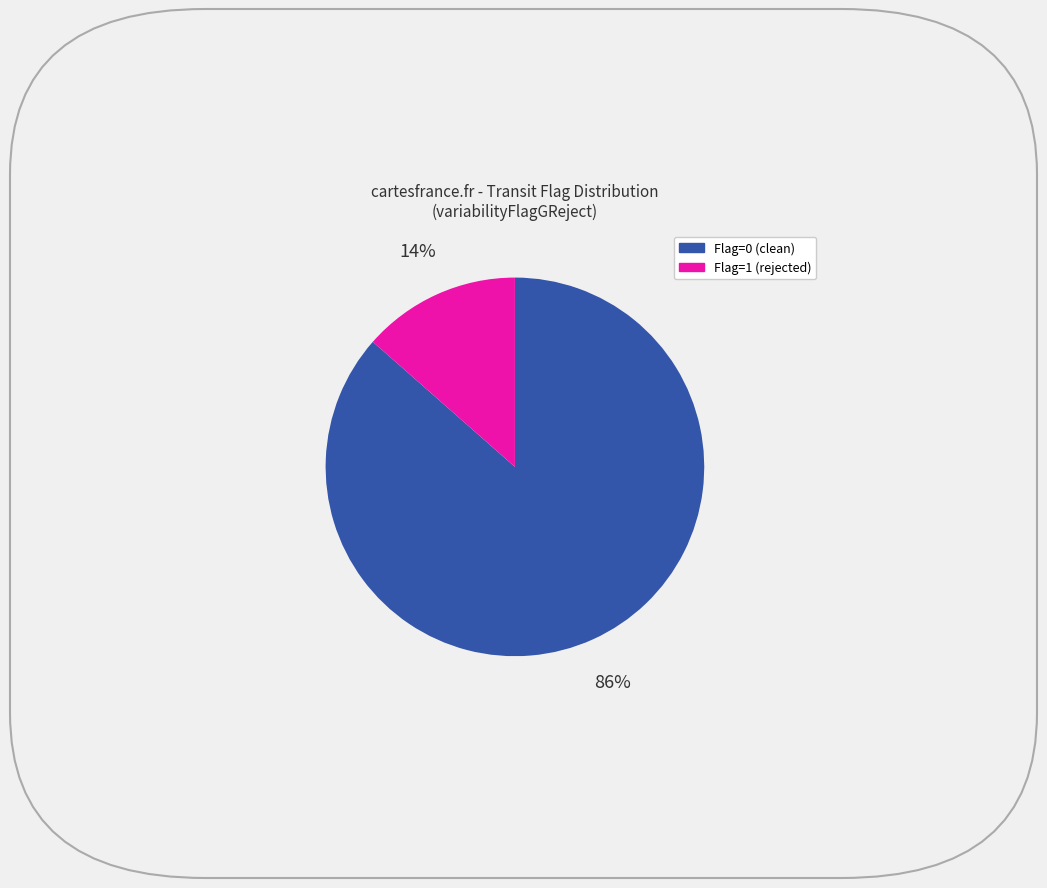

Rank the categories by value from lowest to highest.

Flag=1 (rejected), Flag=0 (clean)